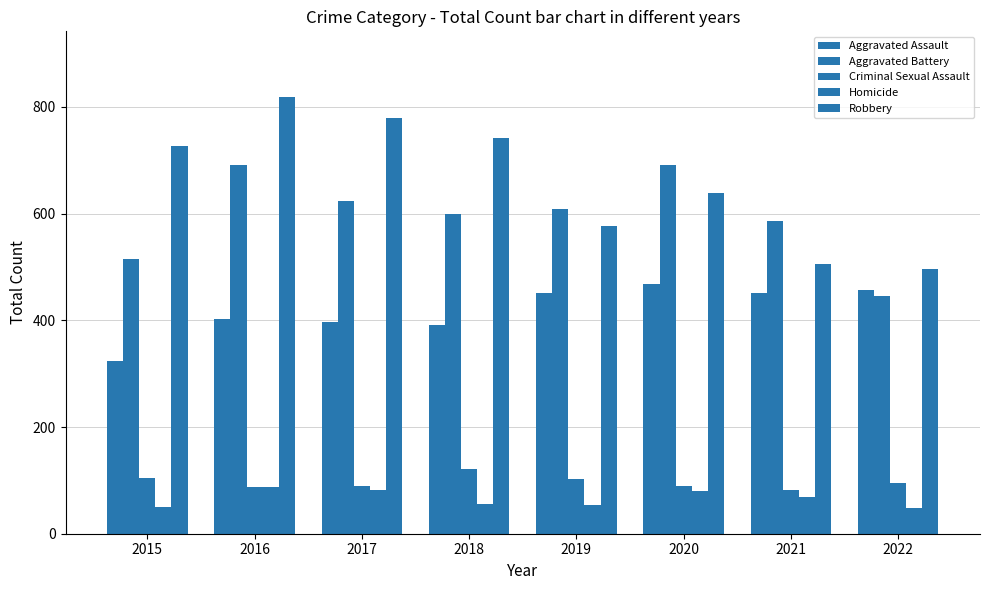

Rank the series by their maximum value, from highest to lowest.

Robbery, Aggravated Battery, Aggravated Assault, Criminal Sexual Assault, Homicide